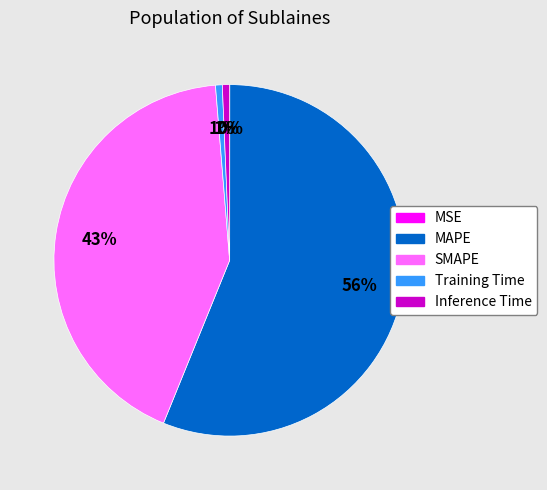

True or false: SMAPE accounts for 43% of the total.

True